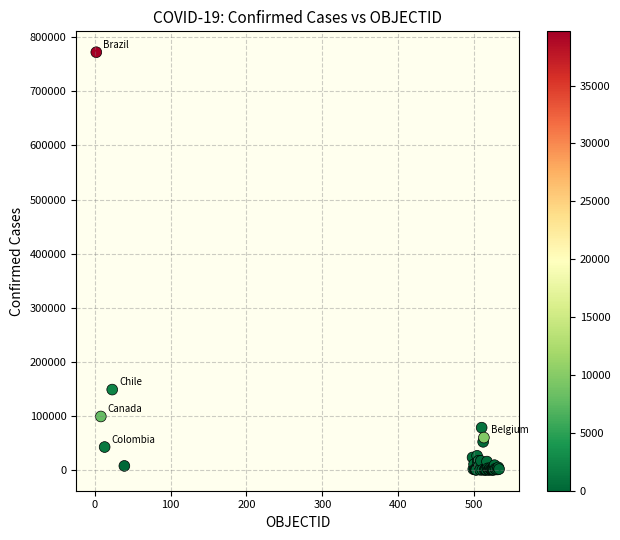

What Y value in the scatter plot is closest to 386218?

148456